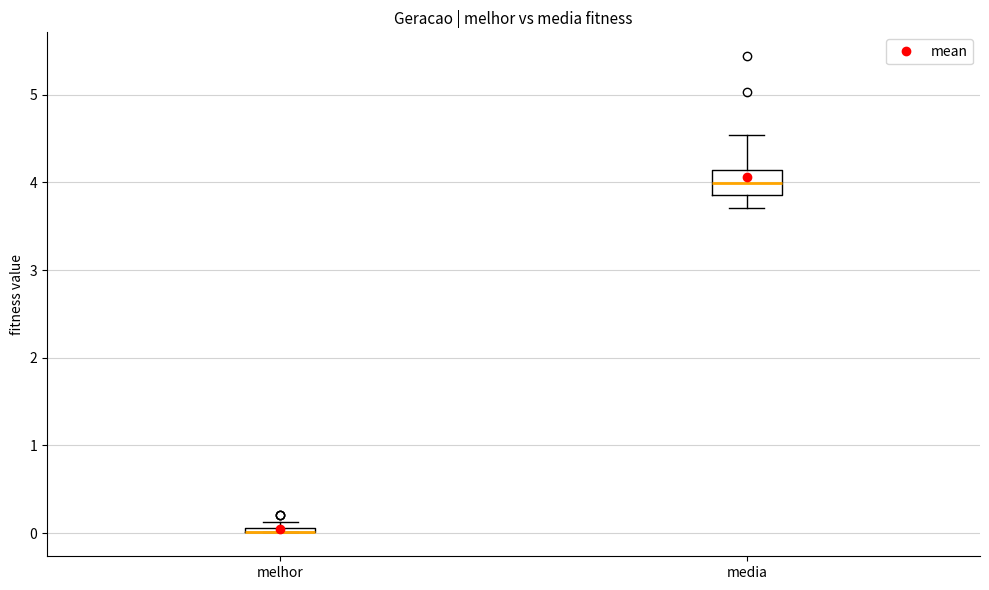

Where is the lower edge of the box for melhor on the y-axis? The values are not printed on the chart, so give them approximately, as read against the axis.

0.0